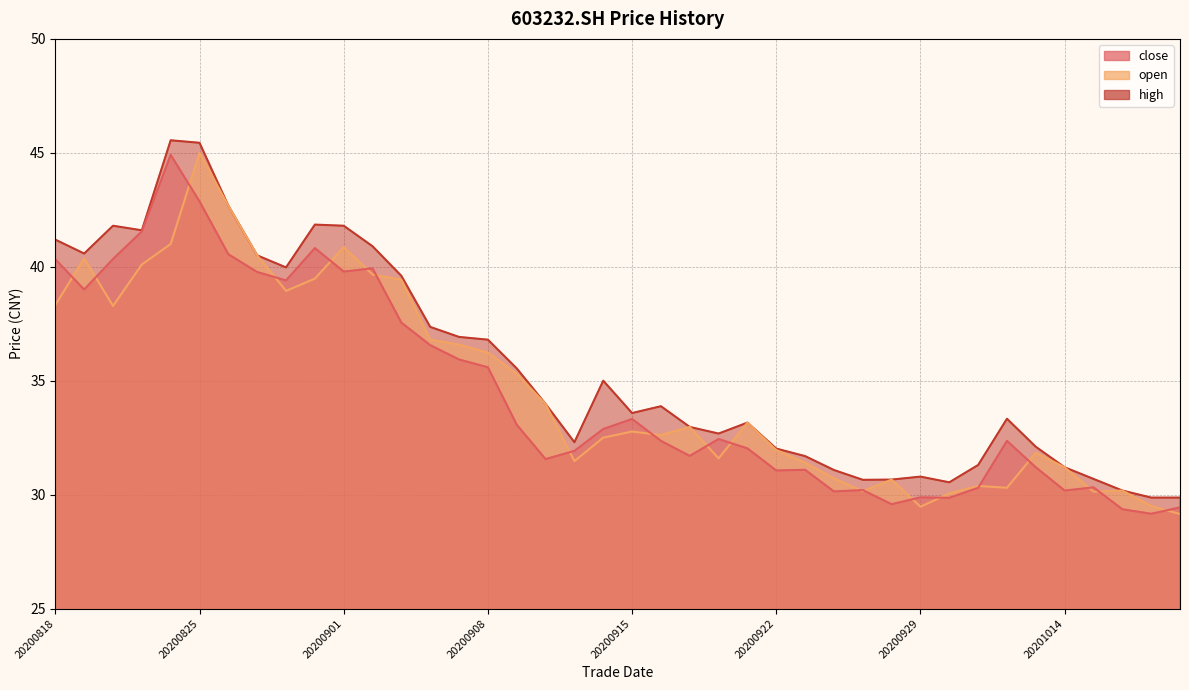

At which category does open reach its first local valley?

20200820